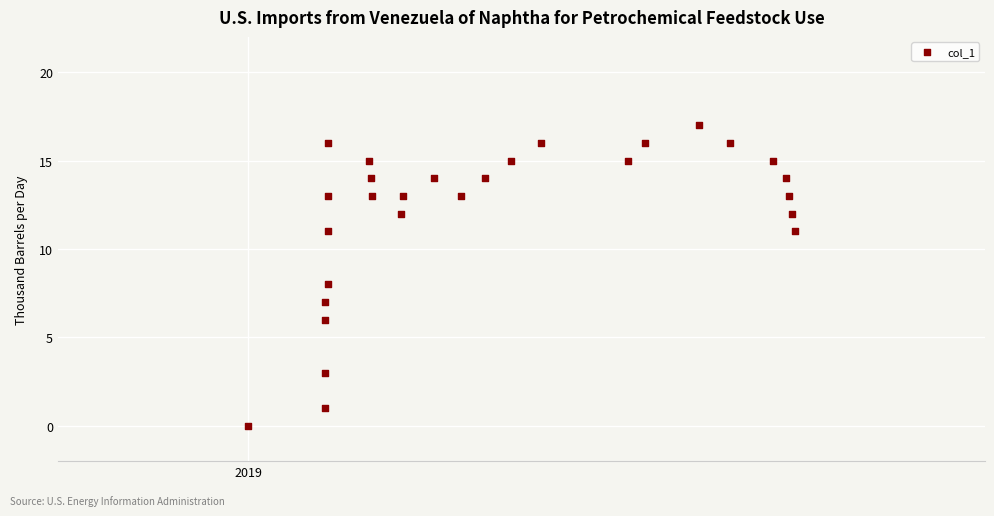

What is the range of Y values (max minus min)?

17